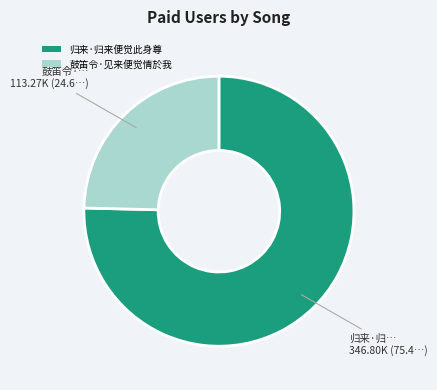

Rank the categories by value from lowest to highest.

鼓笛令·见来便觉情於我, 归来·归来便觉此身尊